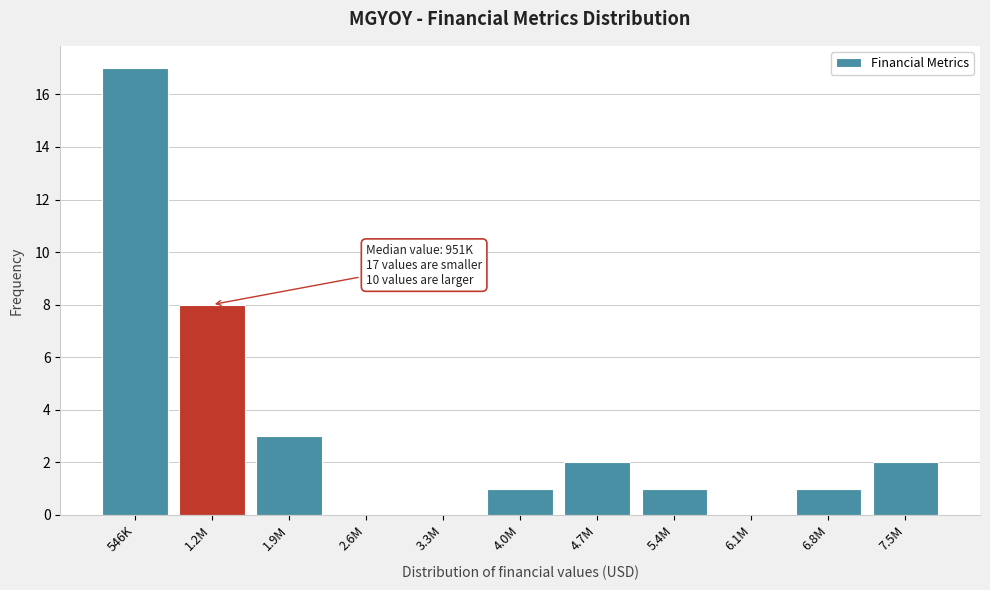

Reading left to right, extract all data points from this chart.

546K=17	1.2M=8	1.9M=3	2.6M=0	3.3M=0	4.0M=1	4.7M=2	5.4M=1	6.1M=0	6.8M=1	7.5M=2